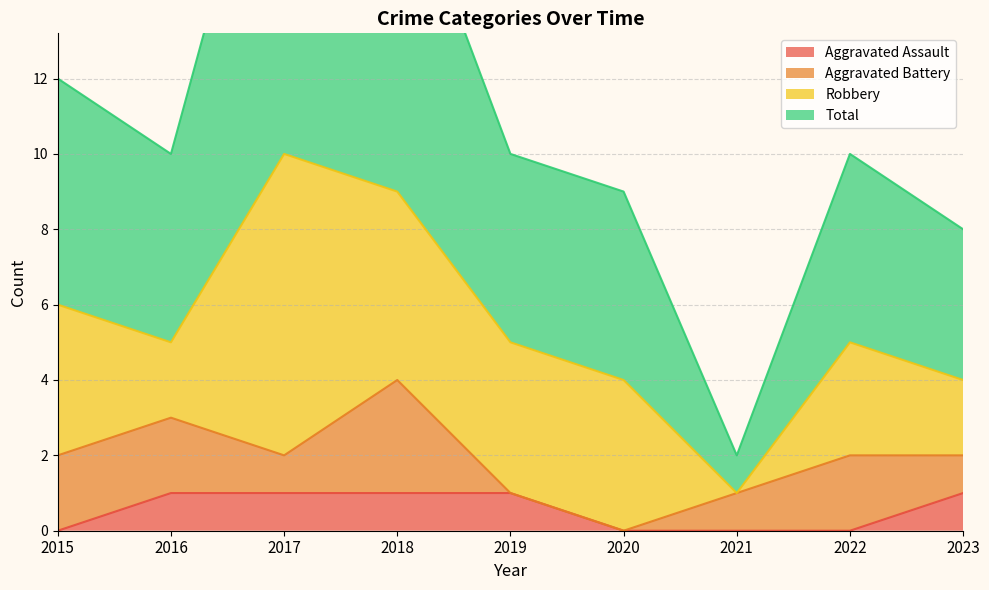

The value of Aggravated Assault at 2022 is 1. True or false?

False